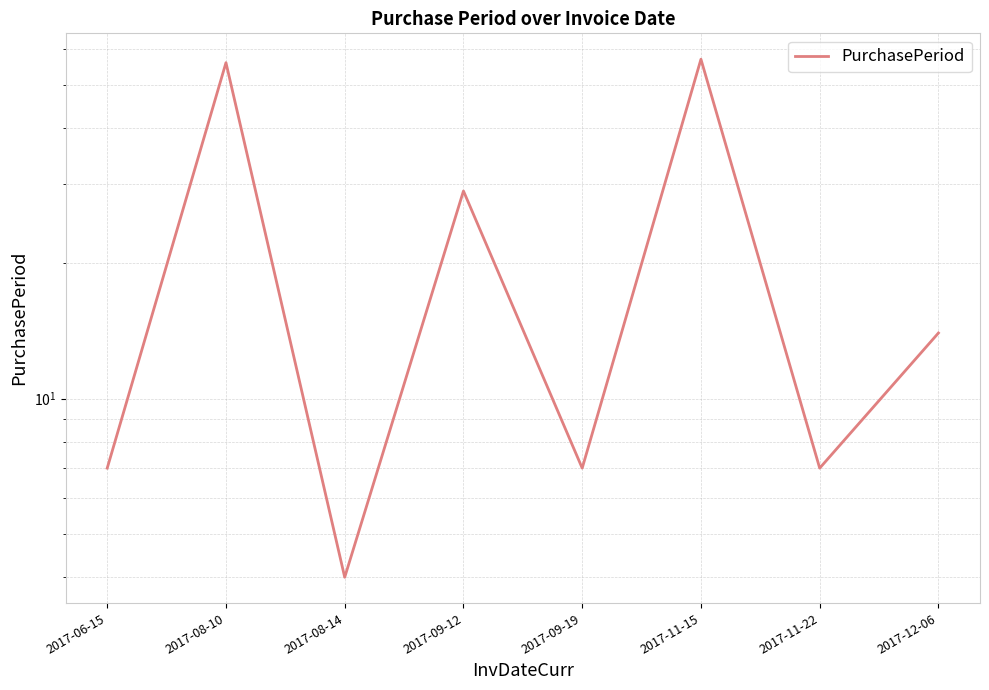

At which category does the data reach its first local peak?

2017-08-10